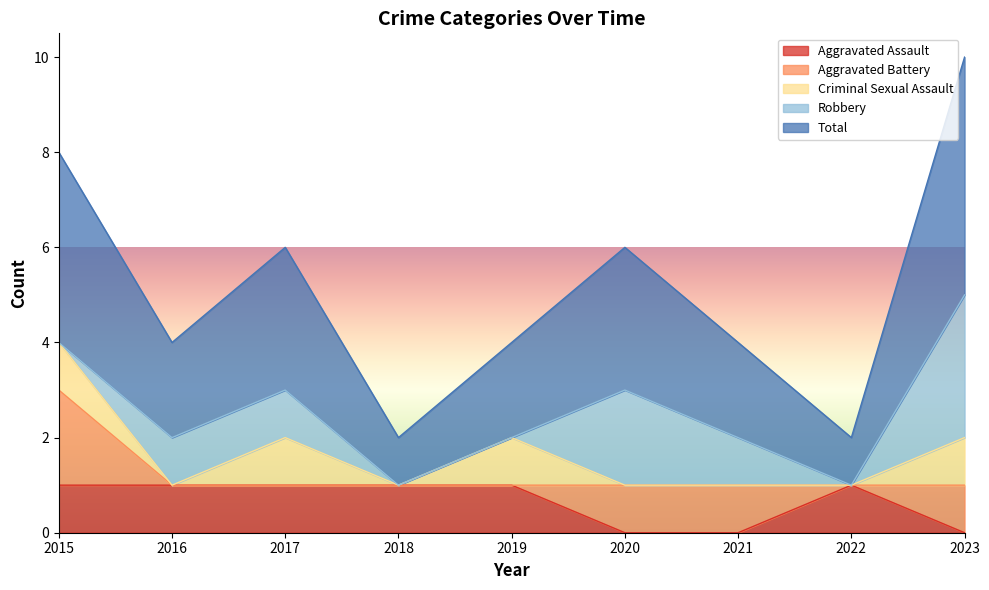

What is the difference between the second highest and second lowest values in the Aggravated Battery series?

1